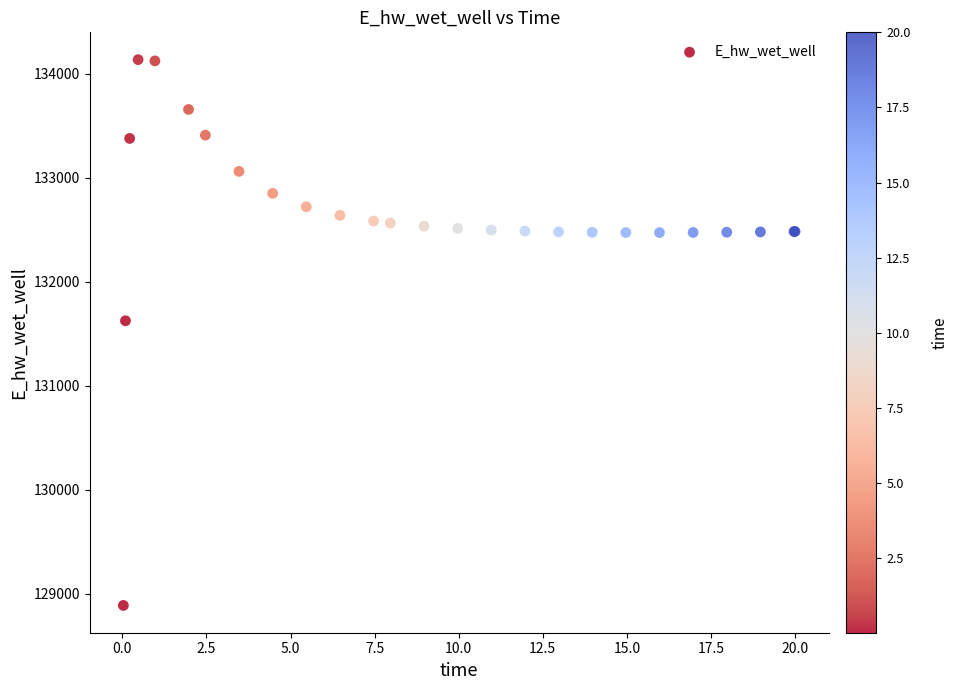

What Y value in the scatter plot is closest to 131511?

131624.3